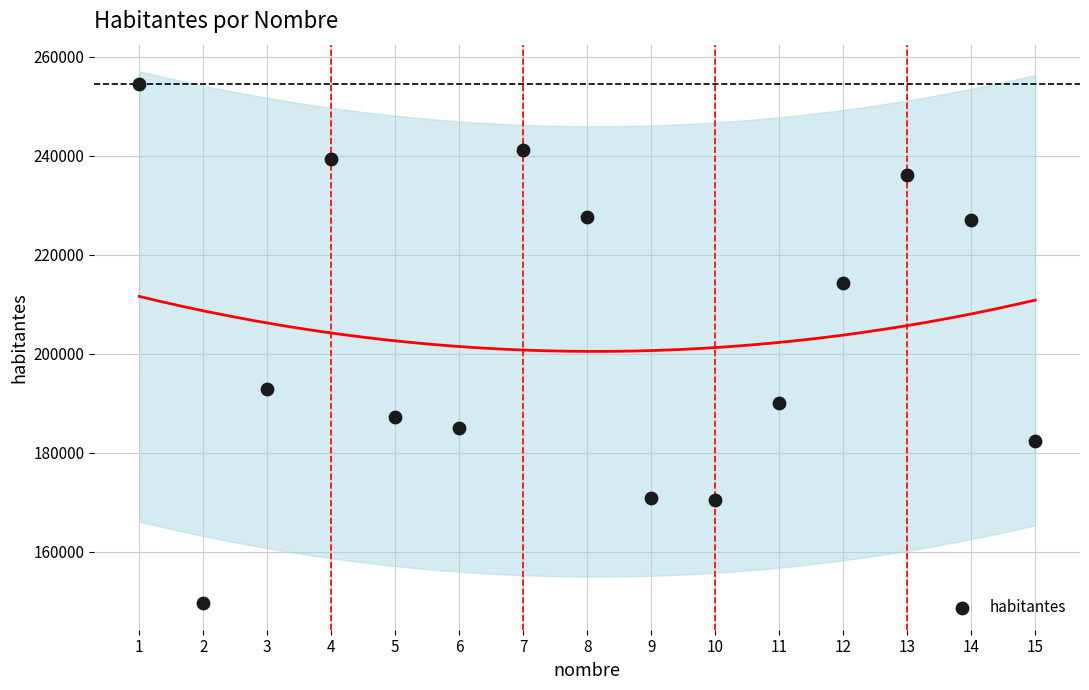

What is the range of Y values (max minus min)?

104801